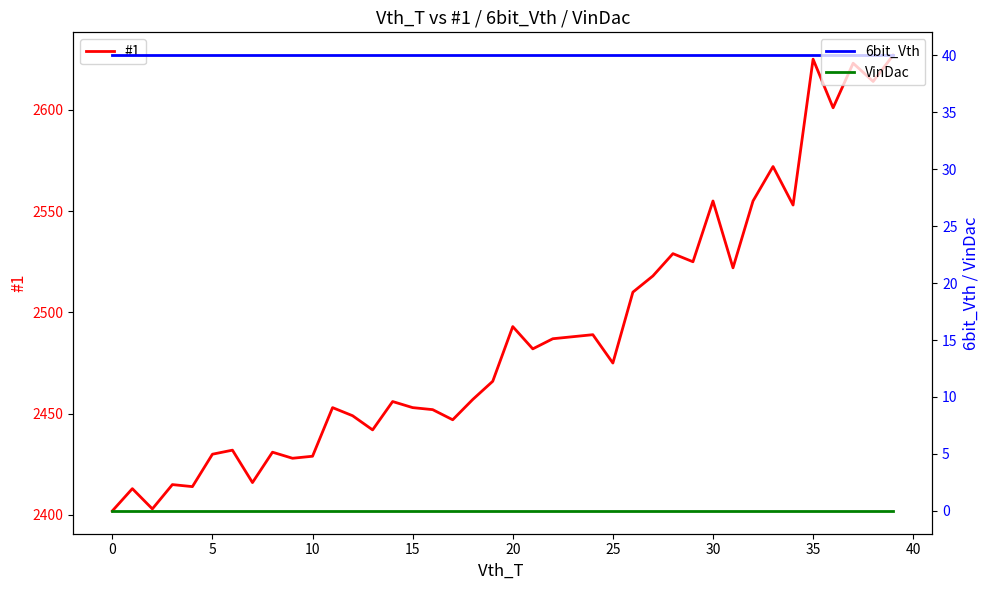

Which series changed the most between 23 and 25?

#1